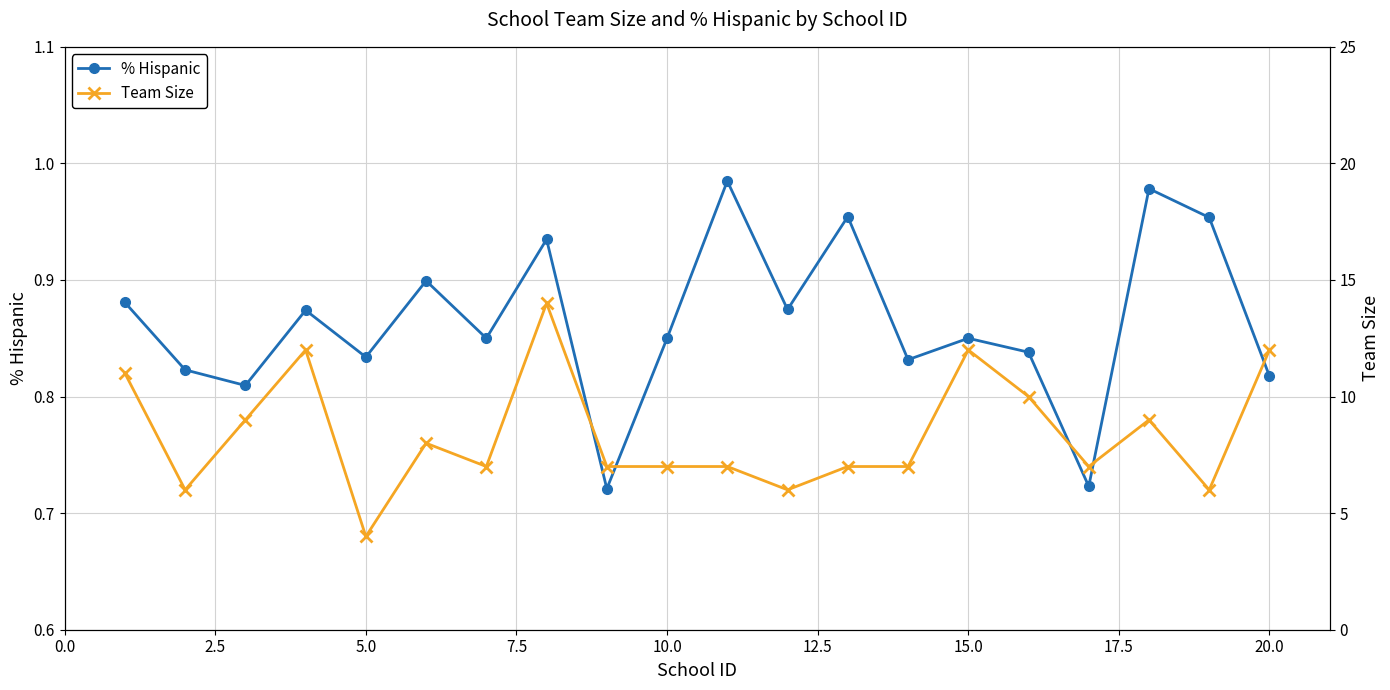

True or false: % Hispanic has more than 1 interior local peaks.

True